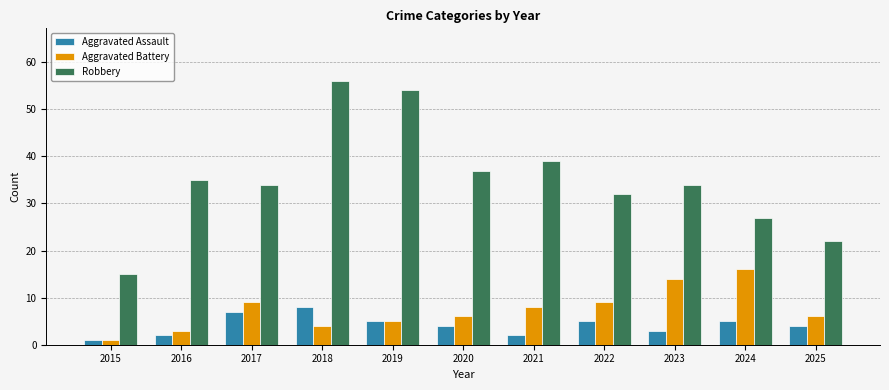

Is it true that Aggravated Assault equals 2 at 2021?

True